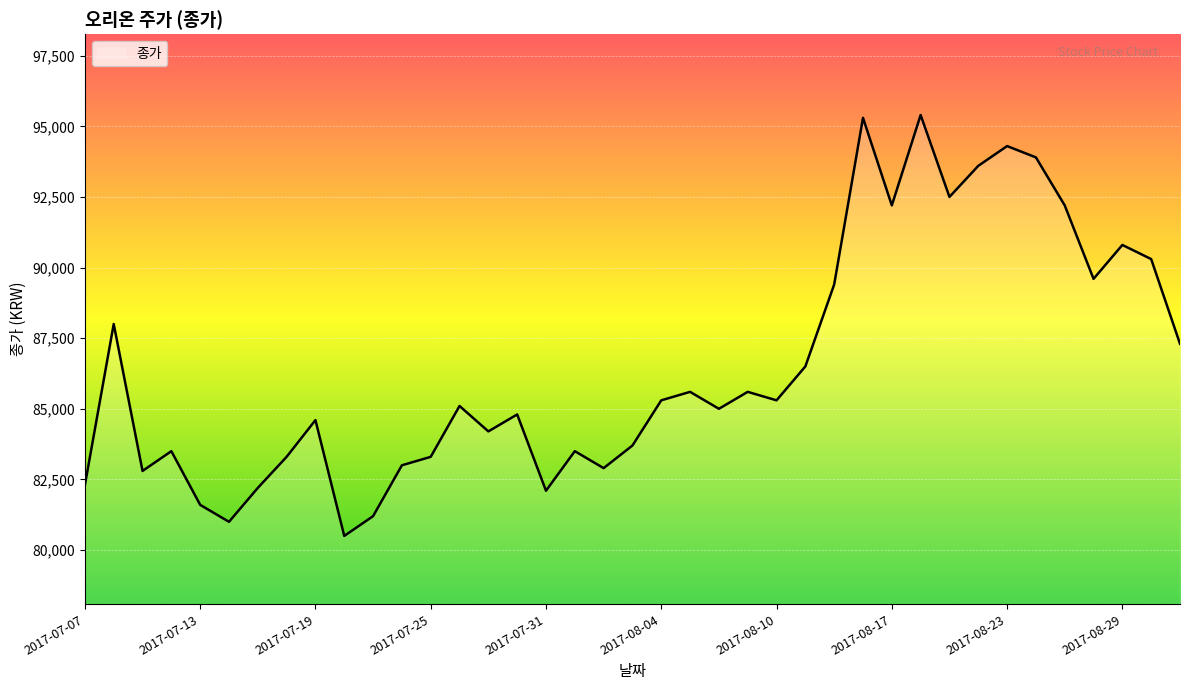

What is the difference between the maximum and minimum values?

14900